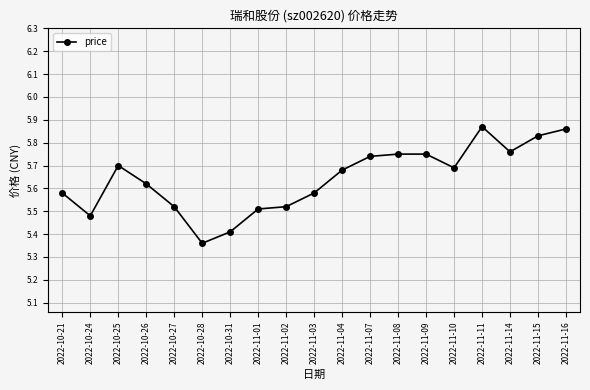

True or false: the data has more than 0 interior local peaks.

True